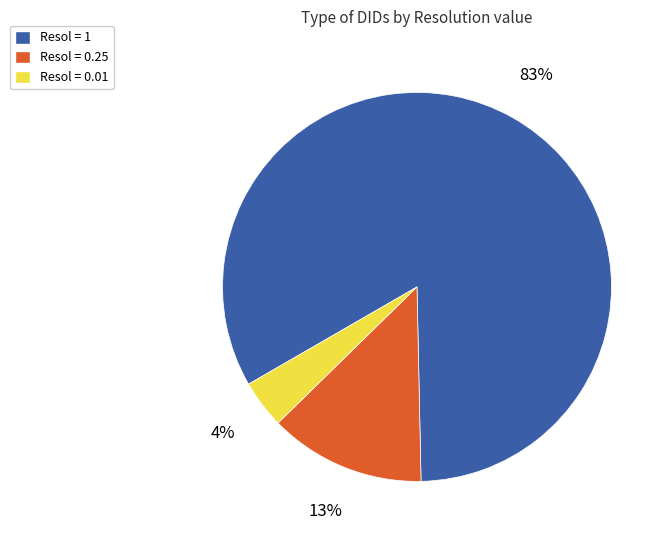

Is it true that Resol = 0.25 is 21% of the pie?

False